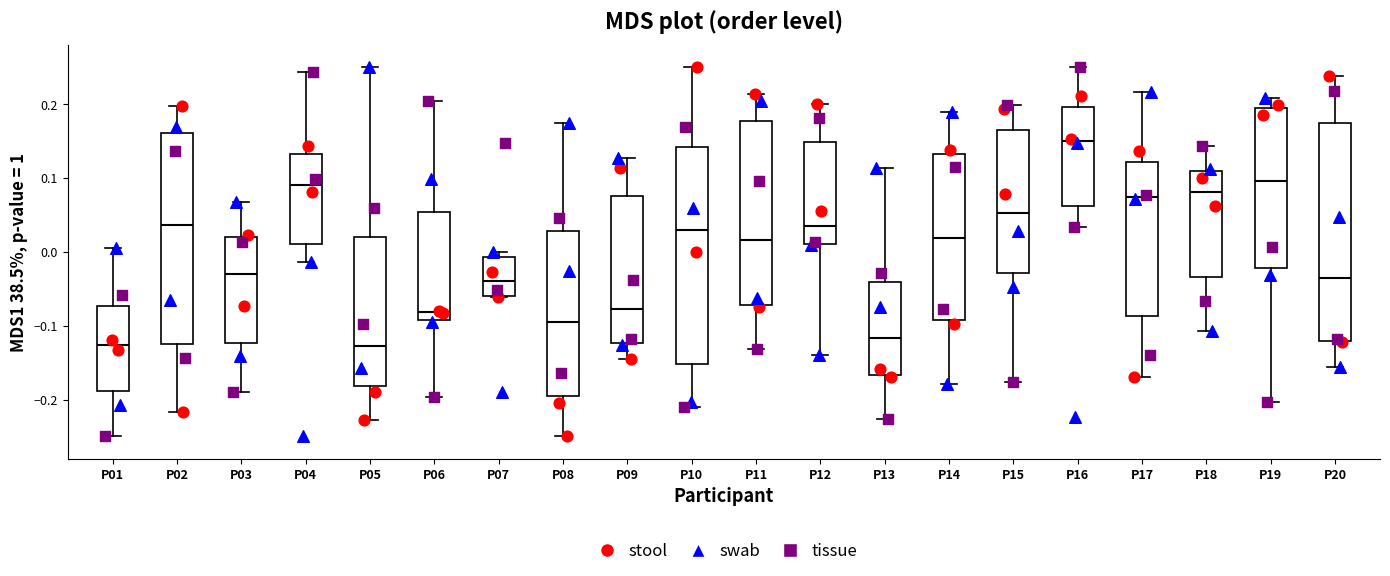

Where is the upper edge of the box for P02 on the y-axis? The values are not printed on the chart, so give them approximately, as read against the axis.

0.16